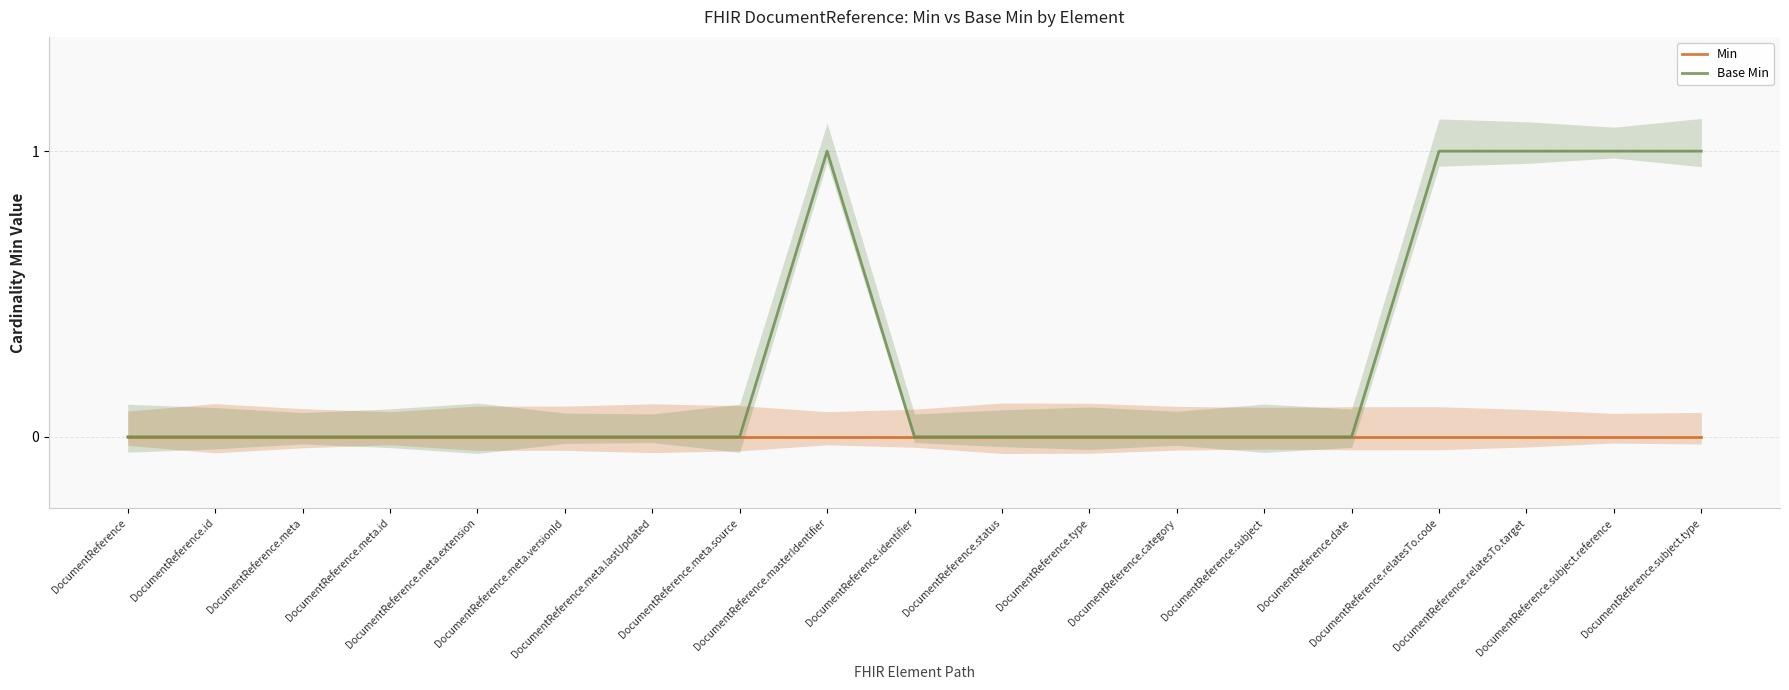

True or false: Min and Base Min cross at least once.

False